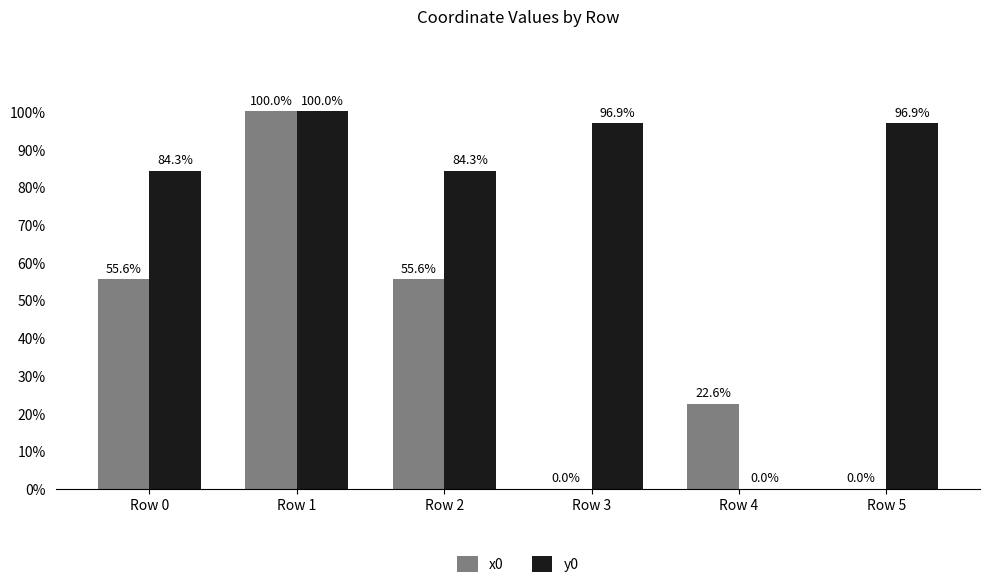

What is the approximate value of y0 at Row 2?

84.3